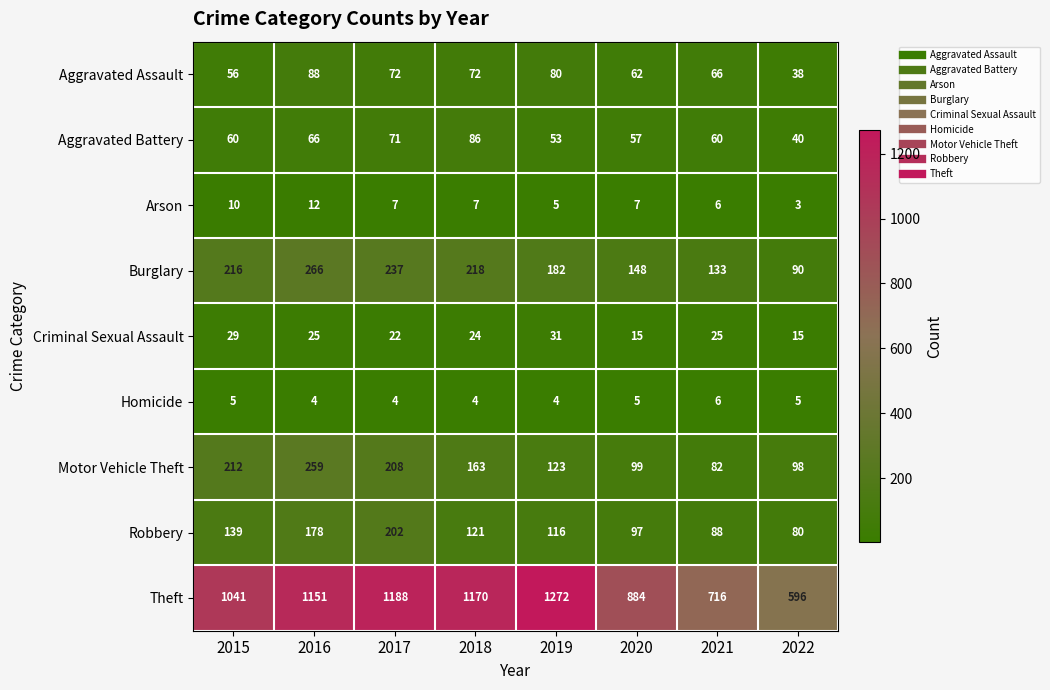

Which series changed the most between 2016 and 2022?

Theft